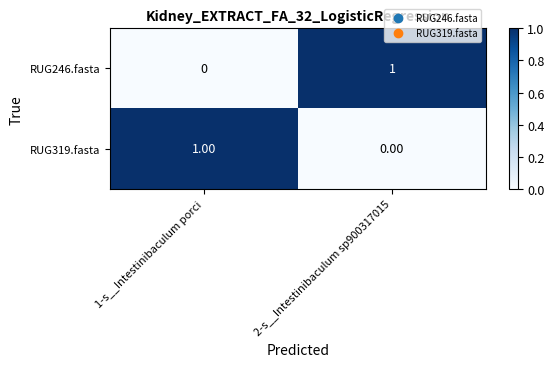

At 2-s__Intestinibaculum sp900317015, list the series in order from largest to smallest.

RUG246.fasta, RUG319.fasta